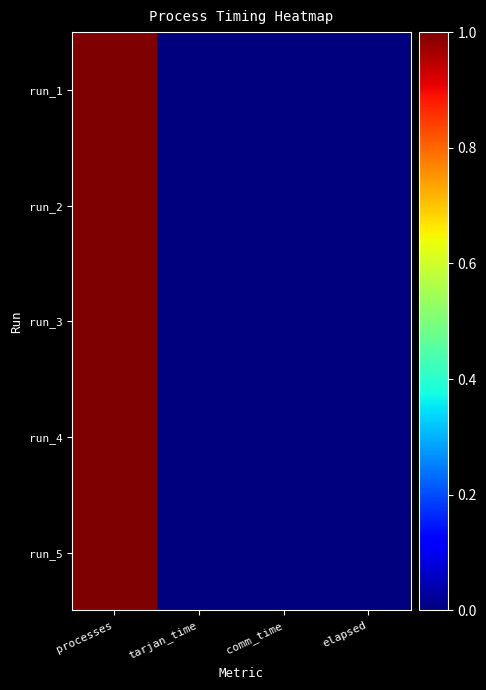

Reading left to right, transcribe all the data shown in this chart.

run_1: processes=1.0	tarjan_time=0.0	comm_time=0.0	elapsed=0.0
run_2: processes=1.0	tarjan_time=0.0	comm_time=0.0	elapsed=0.0
run_3: processes=1.0	tarjan_time=0.0	comm_time=0.0	elapsed=0.0
run_4: processes=1.0	tarjan_time=0.0	comm_time=0.0	elapsed=0.0
run_5: processes=1.0	tarjan_time=0.0	comm_time=0.0	elapsed=0.0